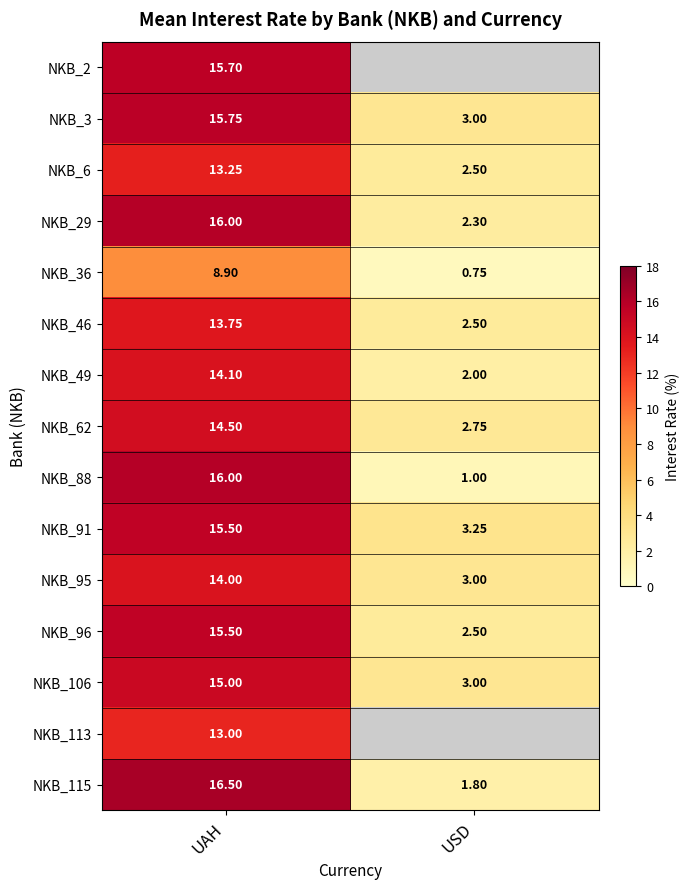

Which label corresponds to the largest value in the chart?

UAH